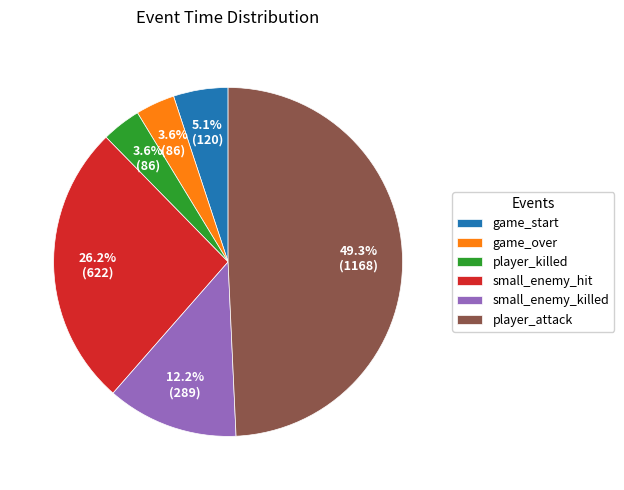

To the nearest percent, what is the difference between the player_attack and small_enemy_hit slice percentages?

23%